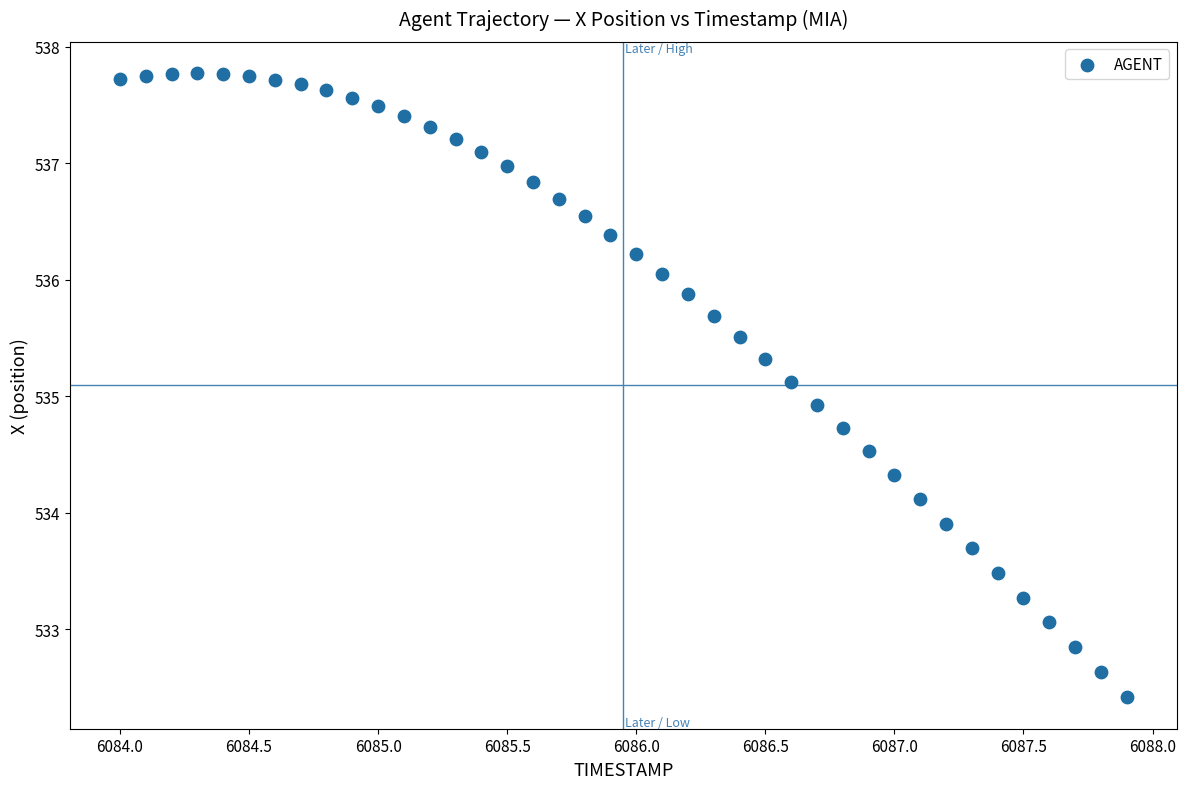

What is the range of Y values (max minus min)?

5.4